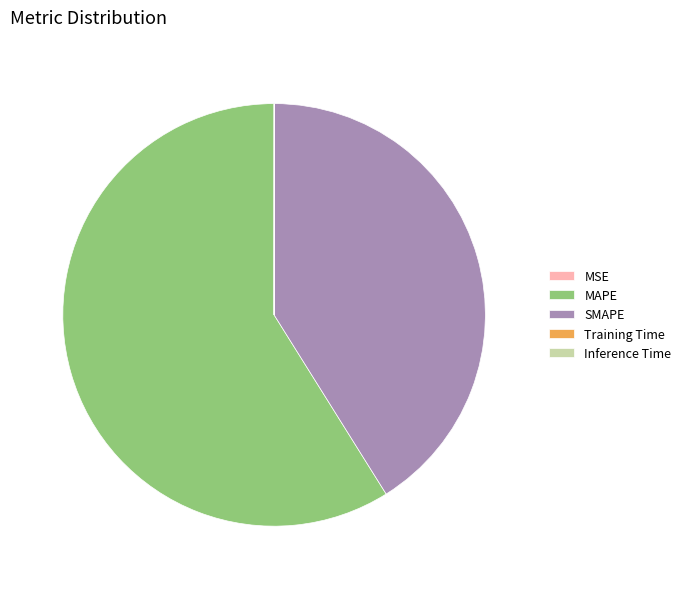

True or false: SMAPE accounts for 31% of the total.

False